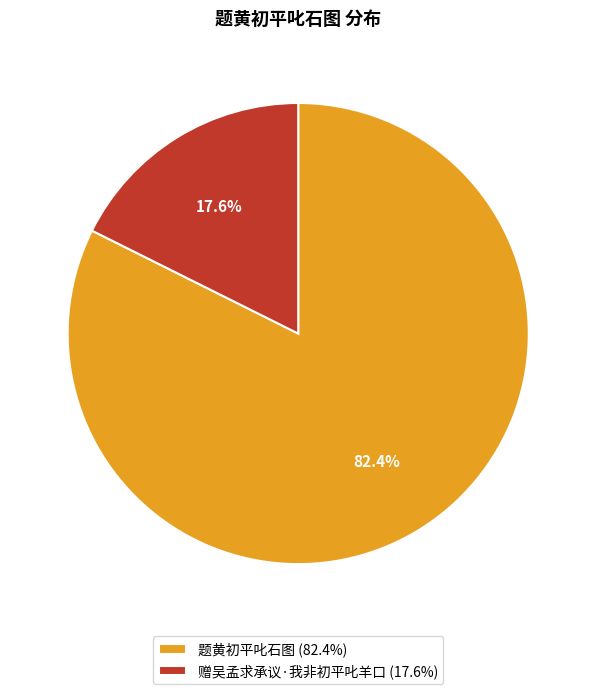

How many slices are in this pie chart?

2